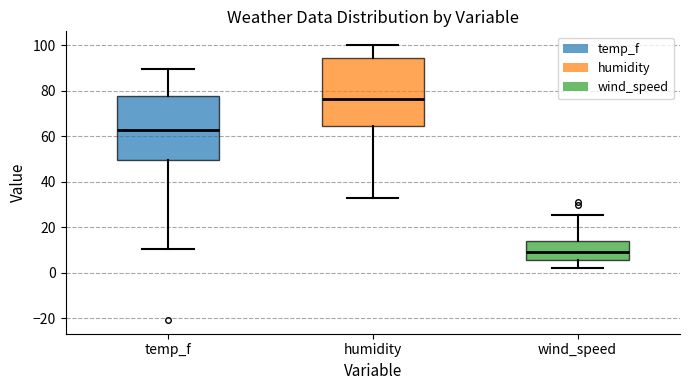

Reading left to right, transcribe this box plot: for each box, give where its median line is, the range the box spans, and where its two whiskers end, as read against the y-axis. The values are not printed on the chart, so give them approximately, as read against the axis.

temp_f: median 62, box 50 to 78, whiskers 10 to 90
humidity: median 76, box 64 to 94, whiskers 34 to 100
wind_speed: median 10, box 6 to 14, whiskers 2 to 26